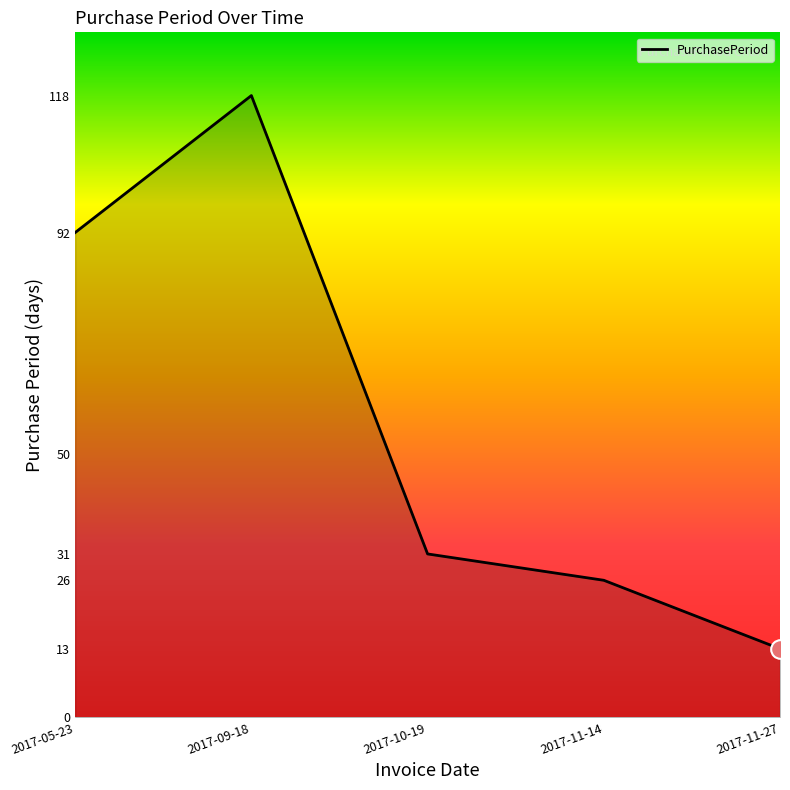

What is the ratio of the value at 2017-09-18 to the value at 2017-05-23?

1.3